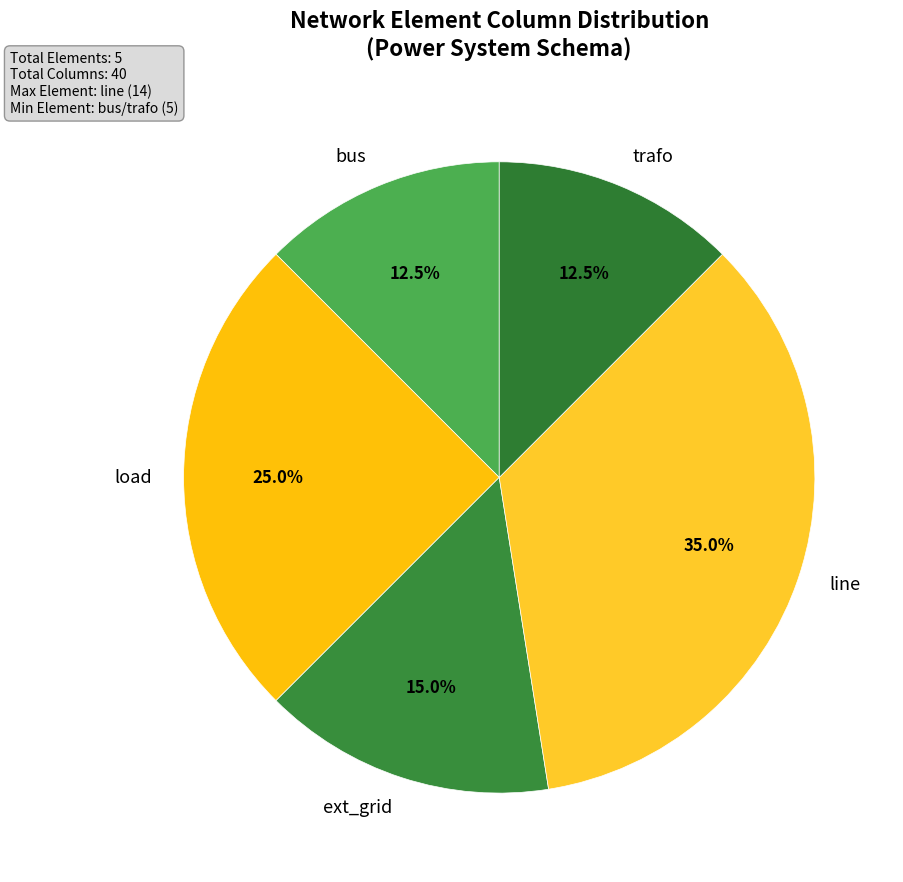

Is there any slice that represents more than half of the pie?

No